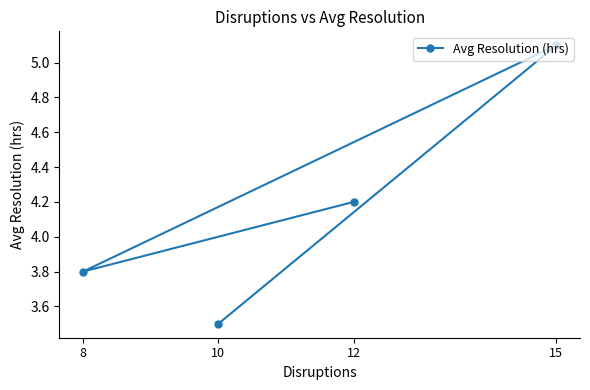

What is the change in value from 8 to 10?

-0.3